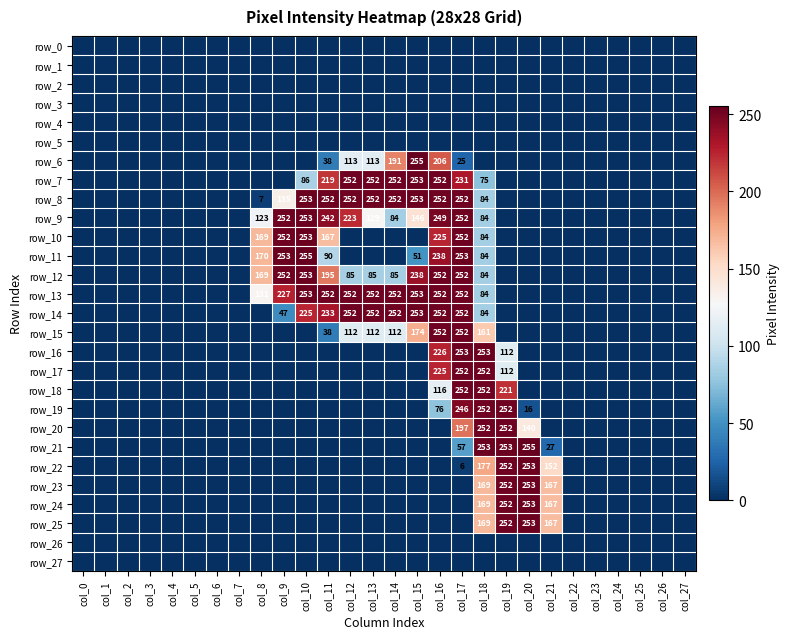

At which category is the sum across all series the highest?

col_17